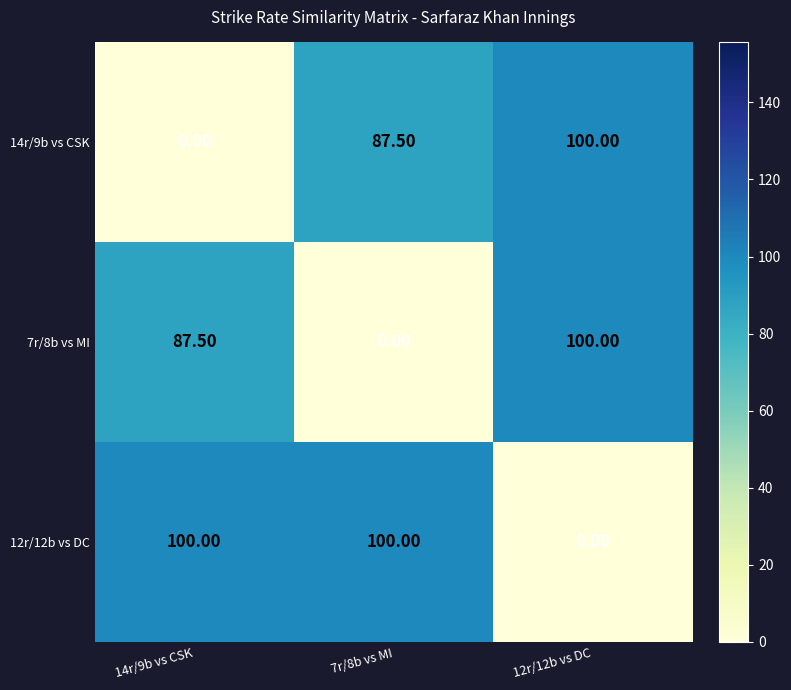

What is the difference between the 7r/8b vs MI values at 7r/8b vs MI and 14r/9b vs CSK?

87.5